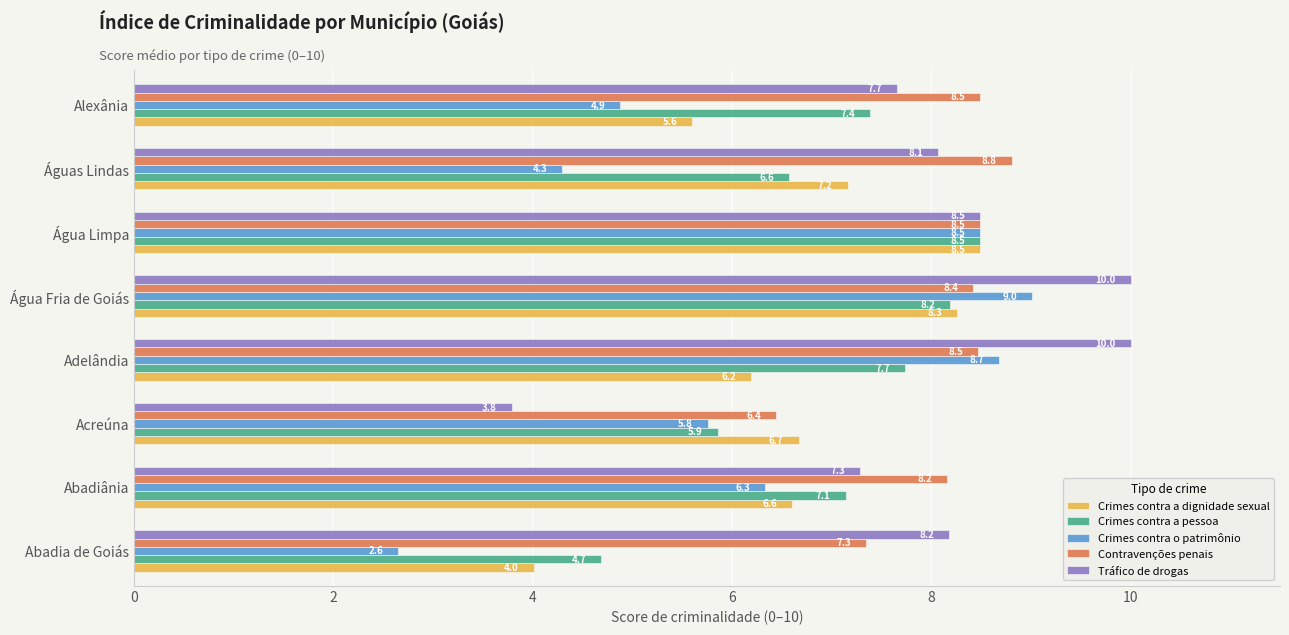

What is the difference between the maximum and minimum values in the Tráfico de drogas series?

6.2